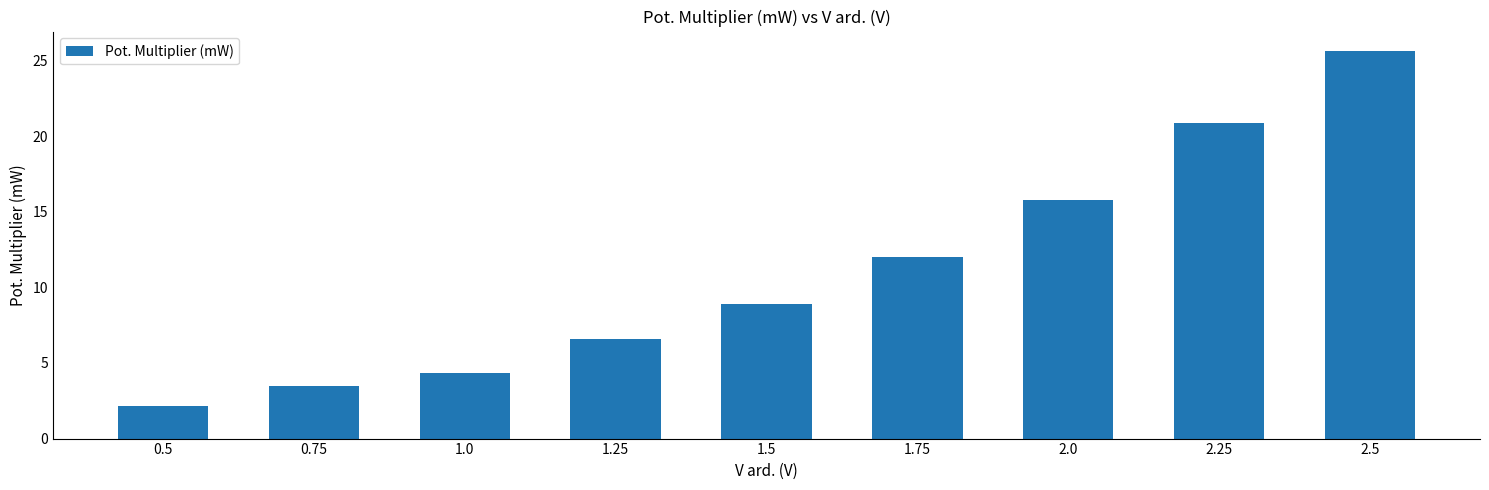

What is the difference between the maximum and minimum values?

23.4